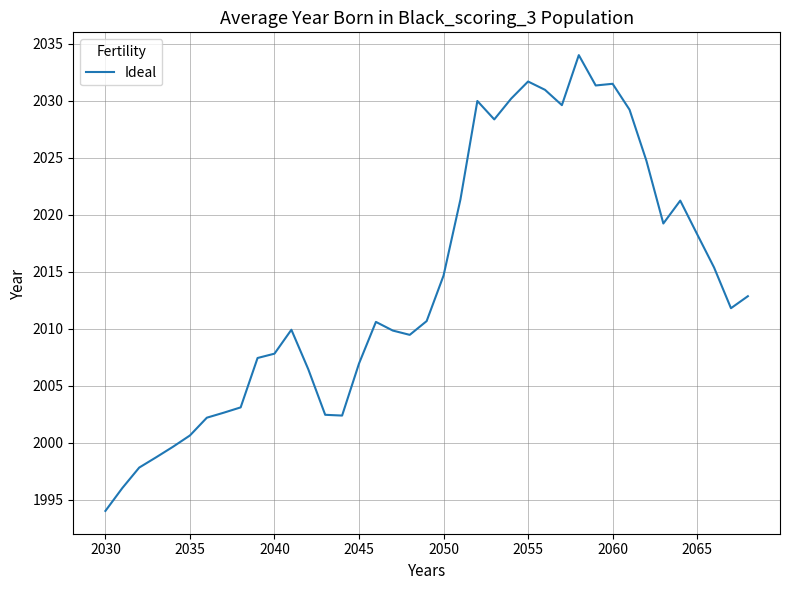

What is the minimum value shown in the chart?

1994.0